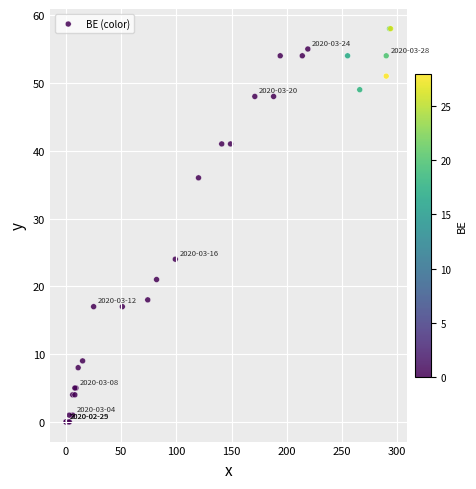

What Y value in the scatter plot is closest to 29?

24